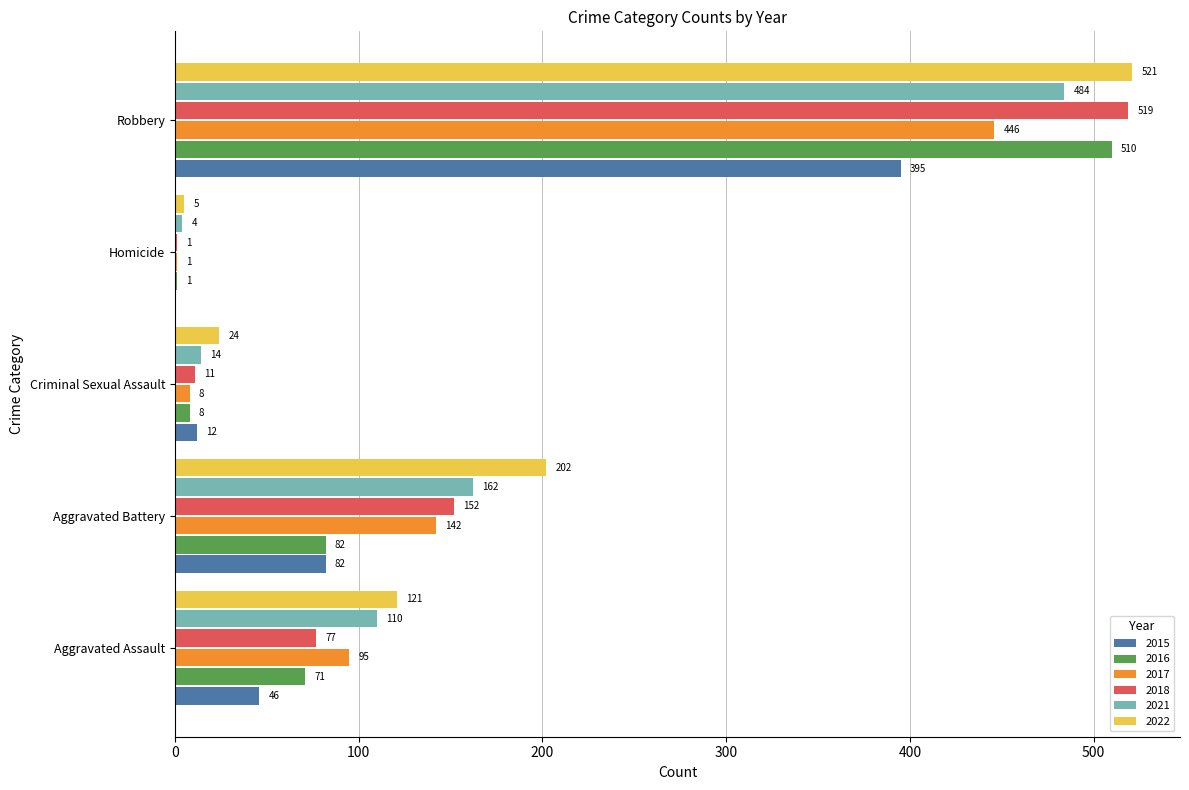

True or false: 2017 has a value of 173 at Robbery.

False